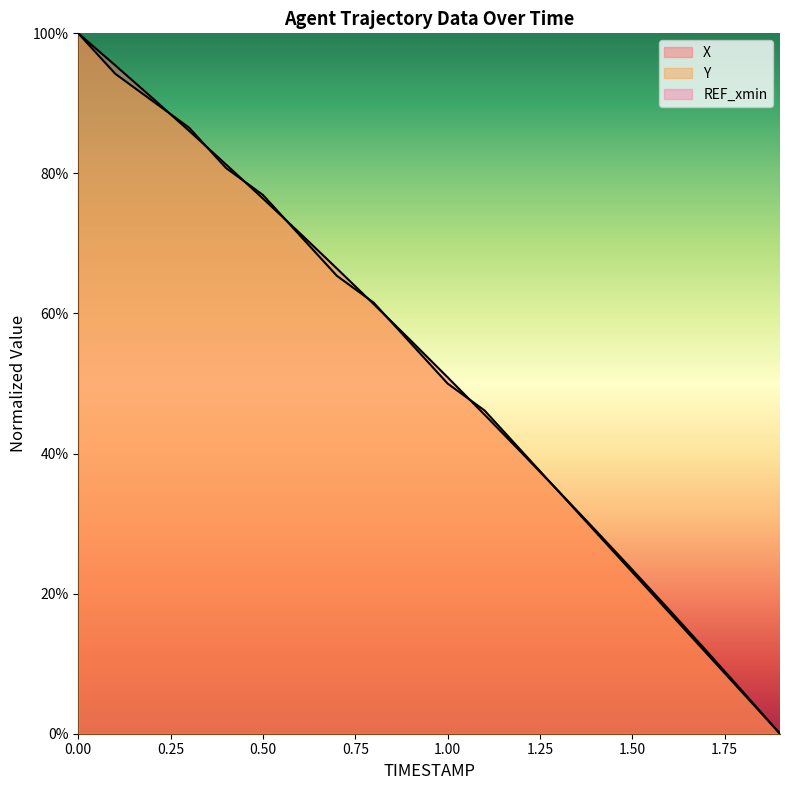

Is it true that X equals 0.0 at 1.9?

True